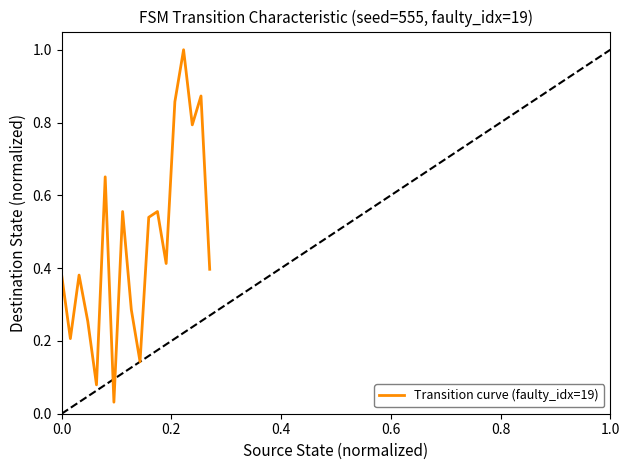

How many points are lower than both their immediate neighbors (excluding endpoints)?

6